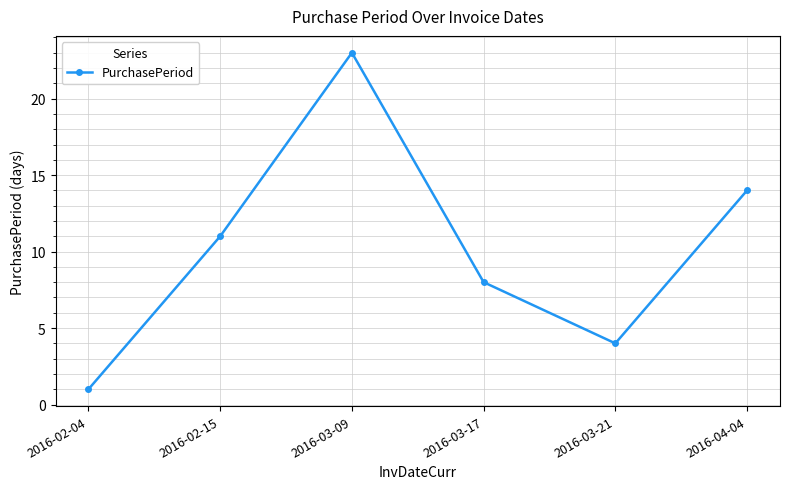

Approximately how many times larger is the value at 2016-03-17 compared to 2016-02-04?

8.0